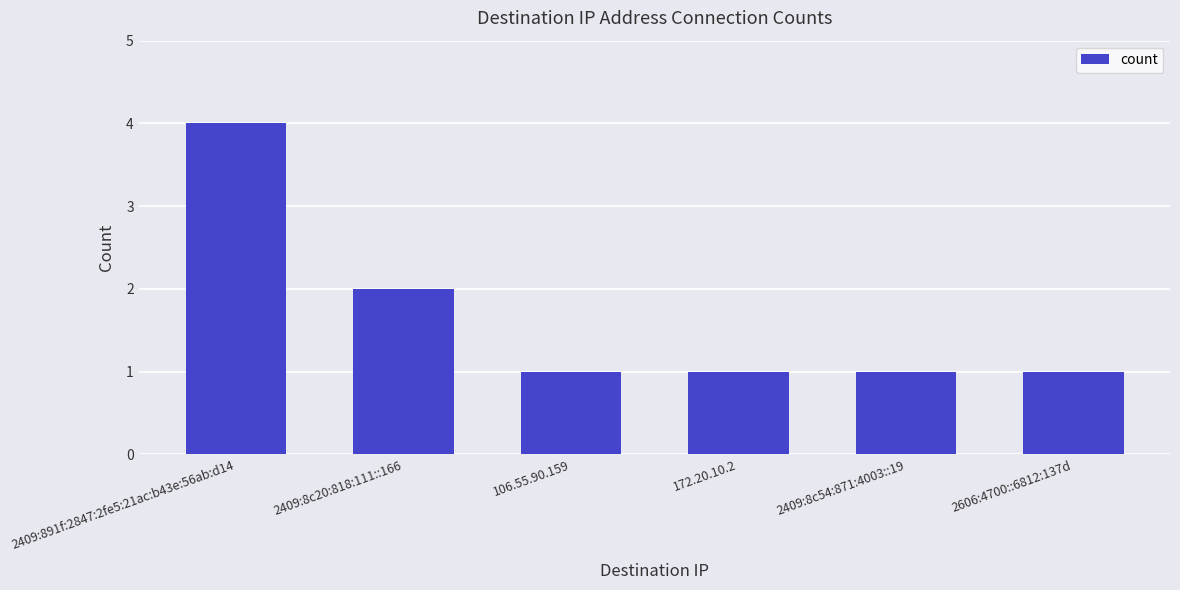

Reading right to left, extract all data points from this chart.

1	1	1	1	2	4